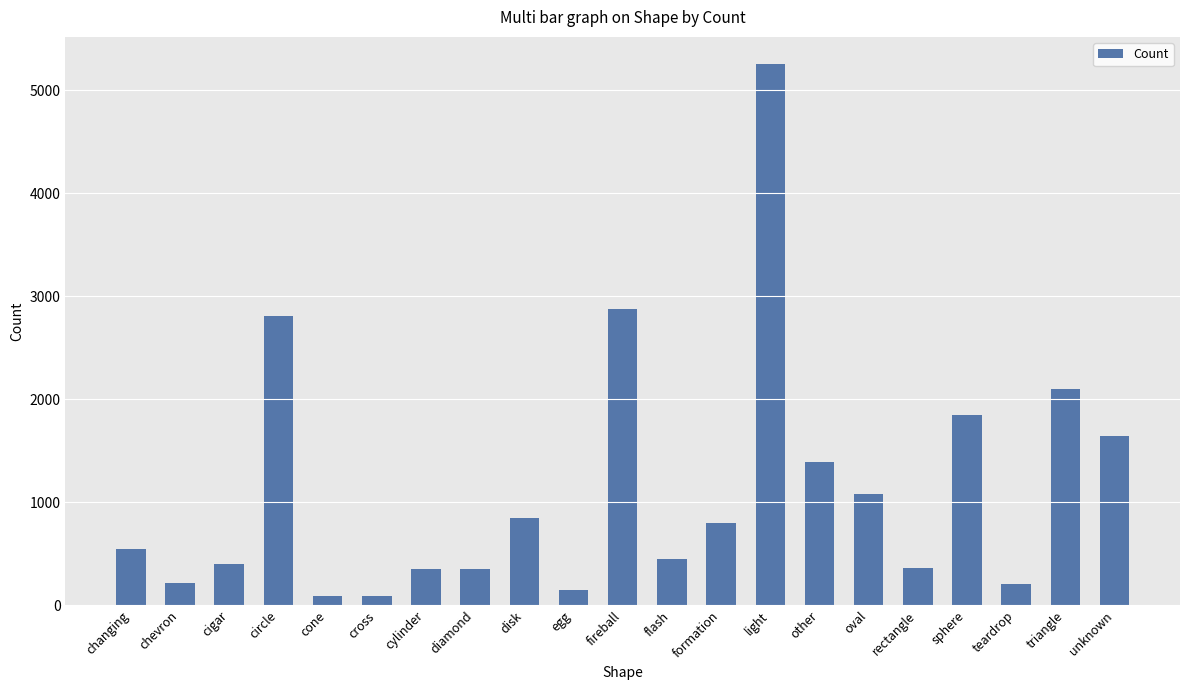

The value at light is 6937. True or false?

False